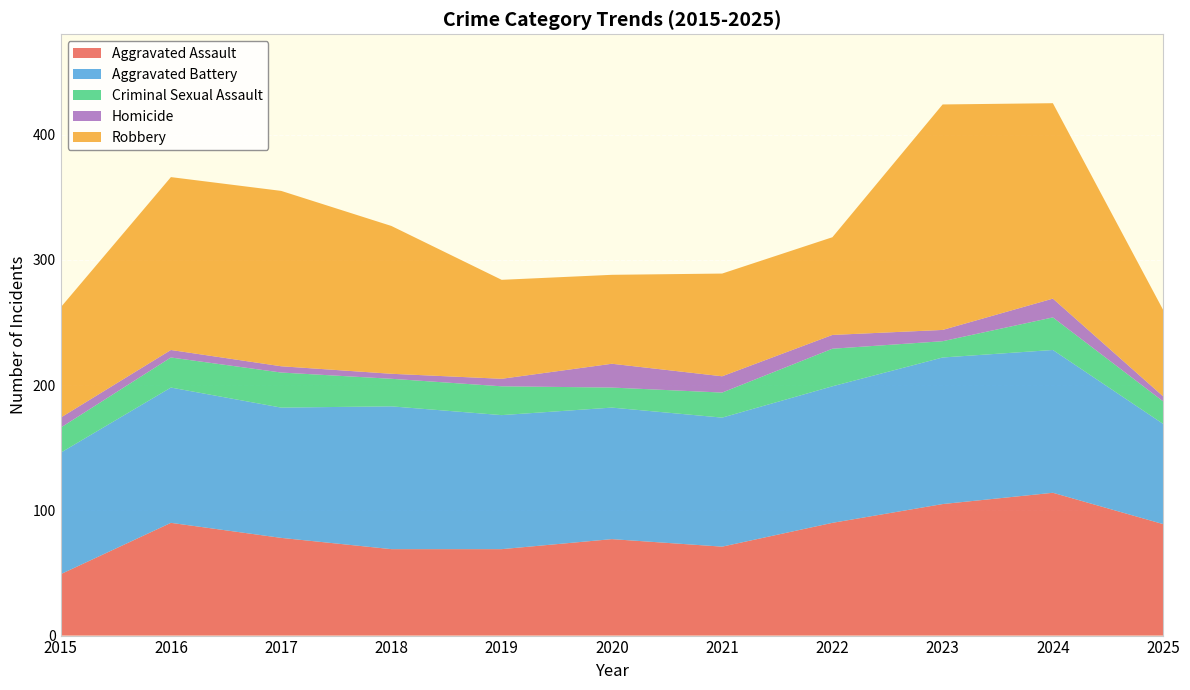

Reading left to right, transcribe all the data shown in this chart.

Aggravated Assault: 49	90	78	69	69	77	71	90	105	114	89
Aggravated Battery: 97	108	104	114	107	105	103	109	117	114	80
Criminal Sexual Assault: 20	24	28	22	23	16	20	30	13	26	18
Homicide: 8	6	5	4	6	19	13	11	9	15	4
Robbery: 88	138	140	118	79	71	82	78	180	156	69